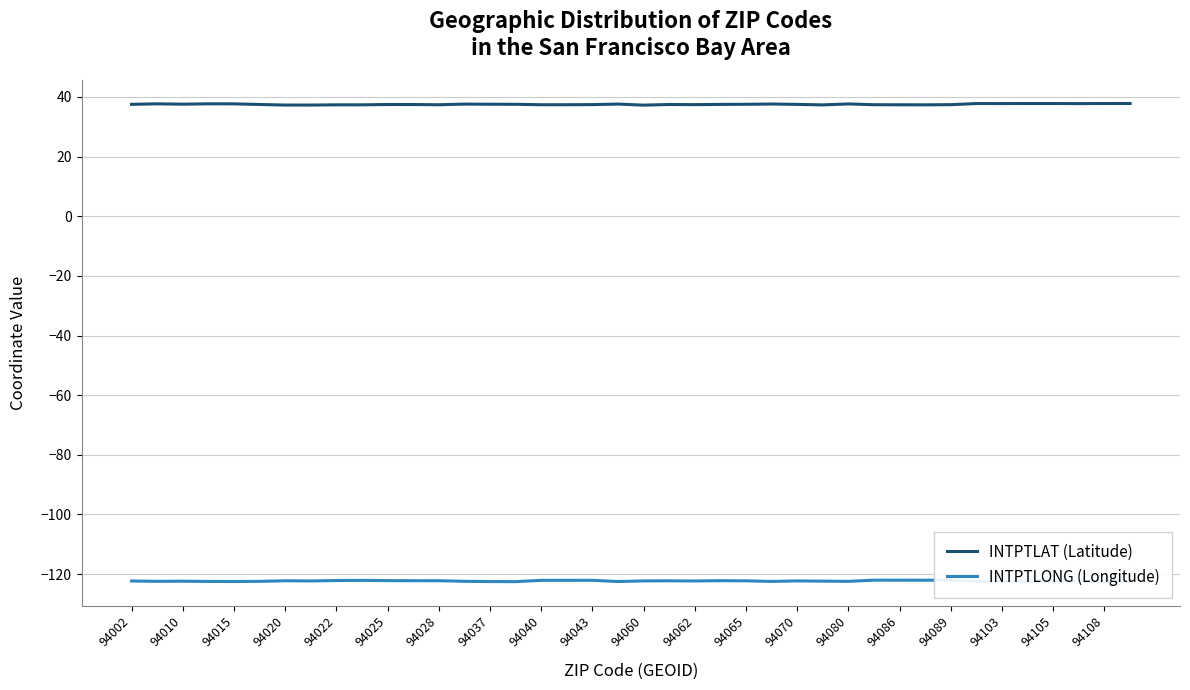

What is the maximum value for INTPTLAT (Latitude)?

37.8